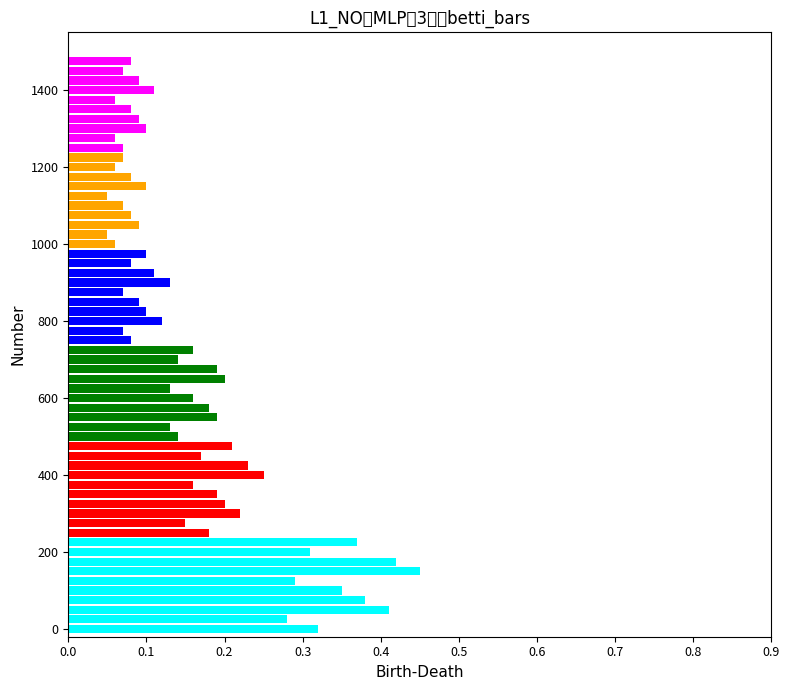

What is the maximum value shown in the chart?

0.5